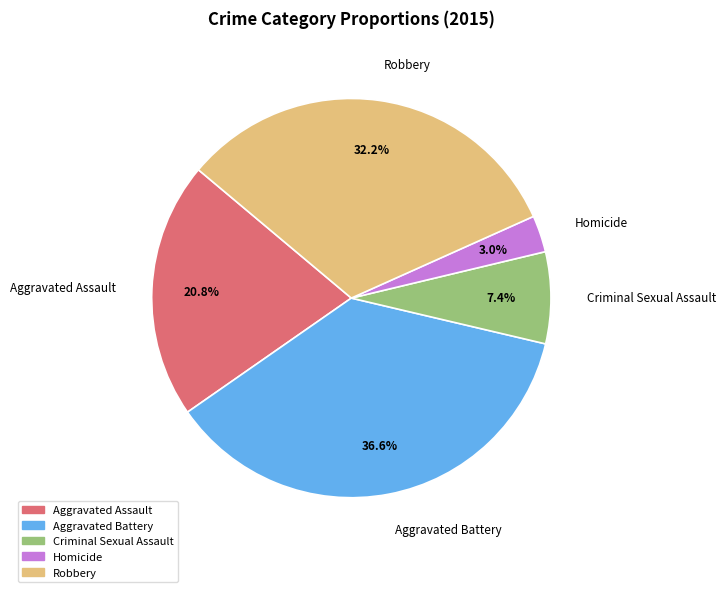

How many slices are in this pie chart?

5